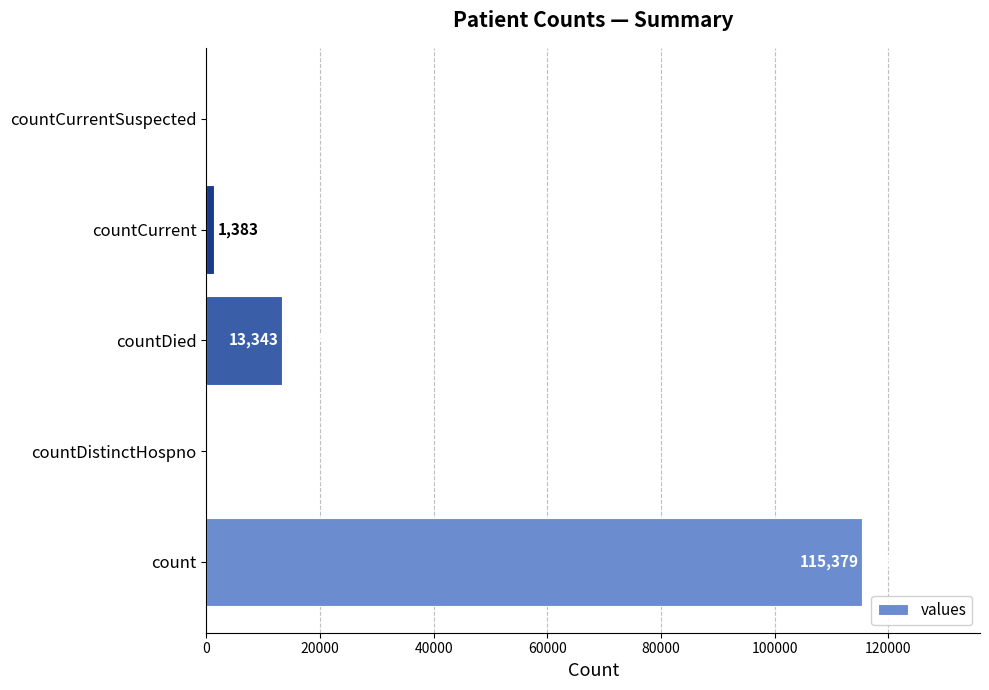

What is the change in value from countDied to countCurrent?

-11960